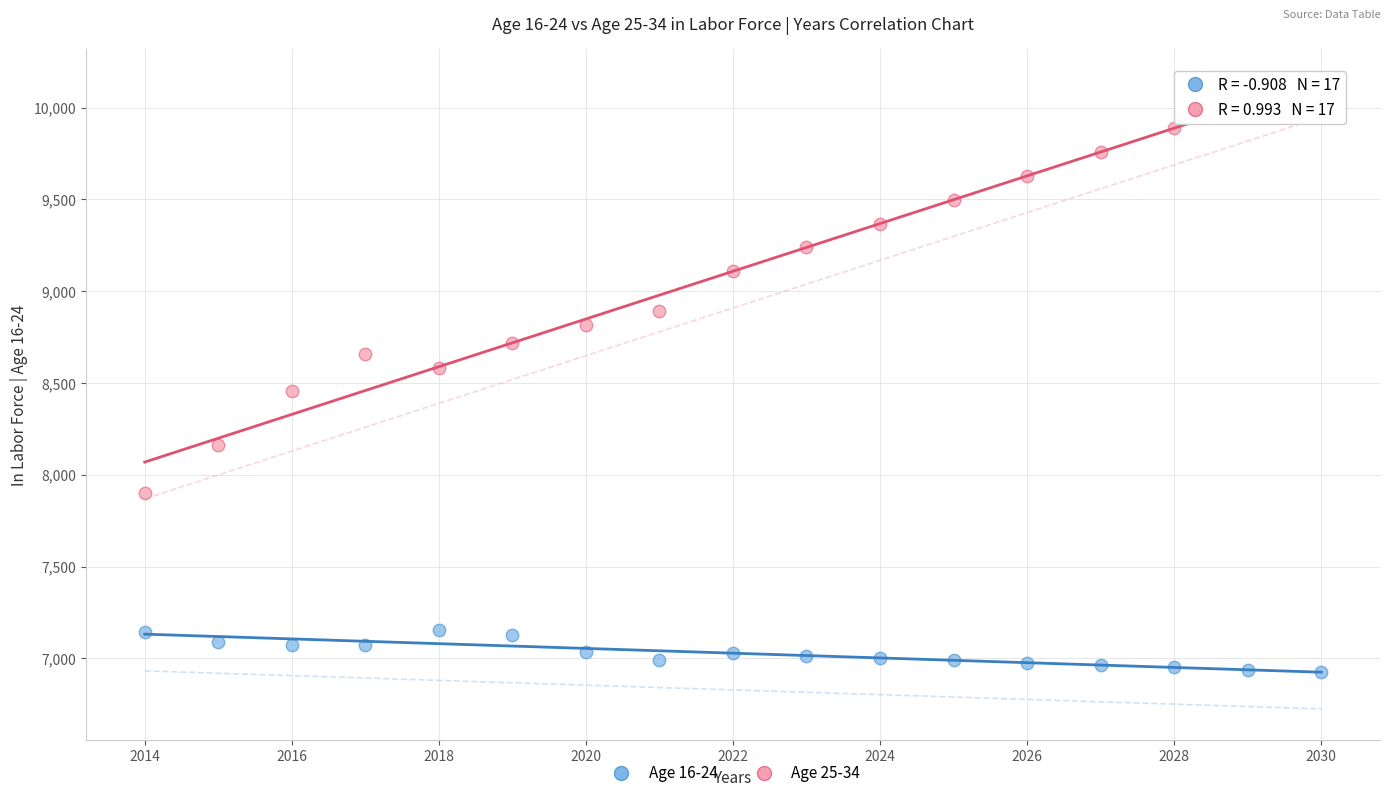

Across all data points, what is the range of X values (max minus min)?

16.0